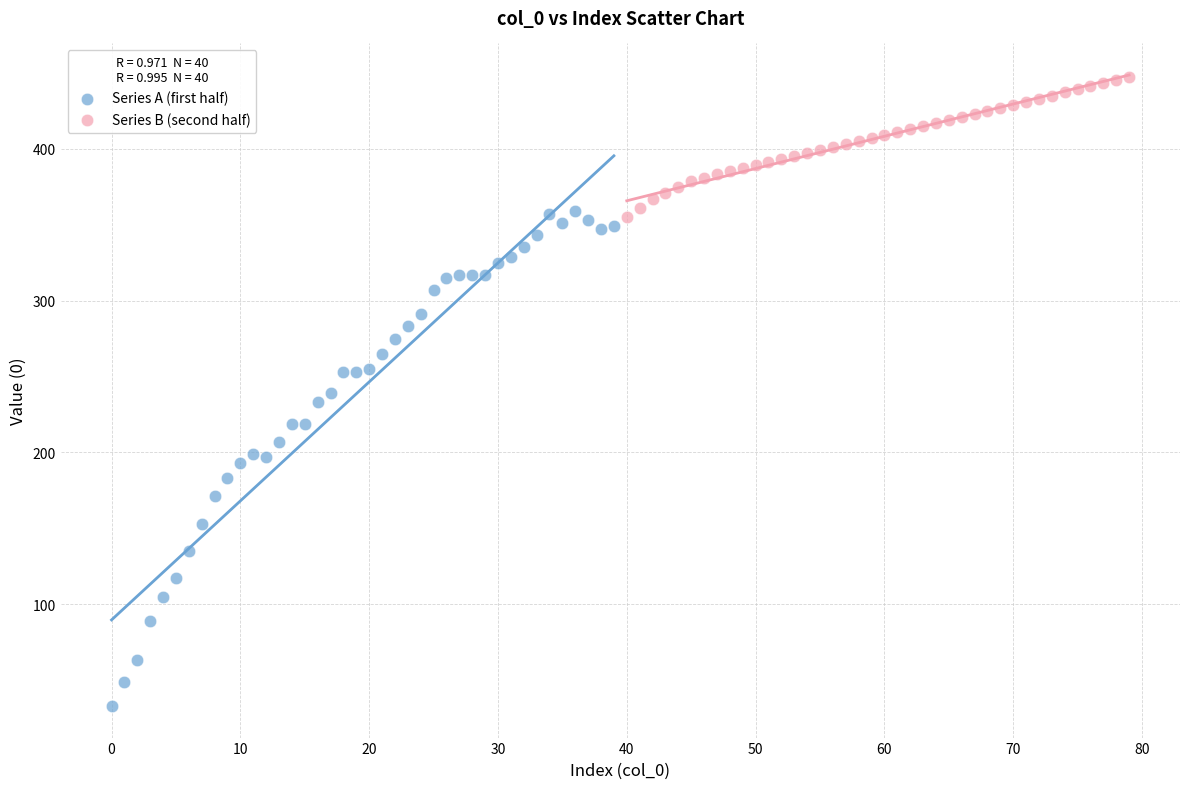

Which series reaches the minimum Y coordinate?

Series A (first half)